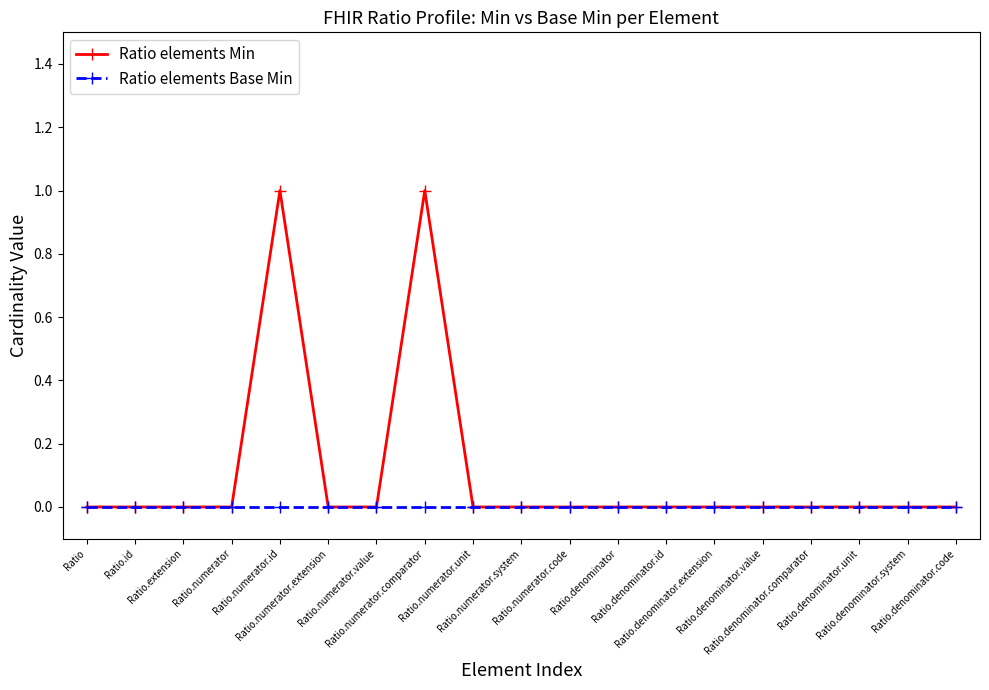

Reading left to right, what are all the values shown in this chart?

Ratio elements Min: 0	0	0	0	1	0	0	1	0	0	0	0	0	0	0	0	0	0	0
Ratio elements Base Min: 0	0	0	0	0	0	0	0	0	0	0	0	0	0	0	0	0	0	0